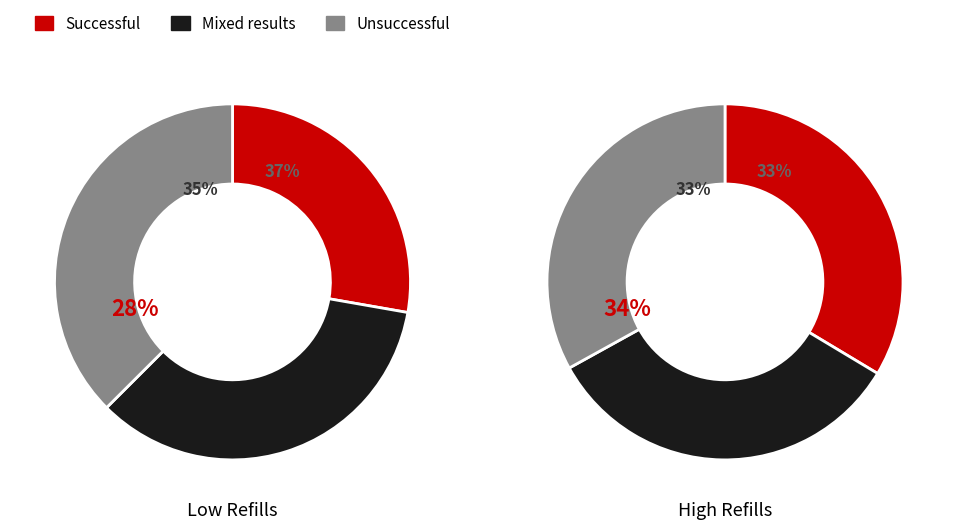

The 0 slice represents 99% of the pie. True or false?

False